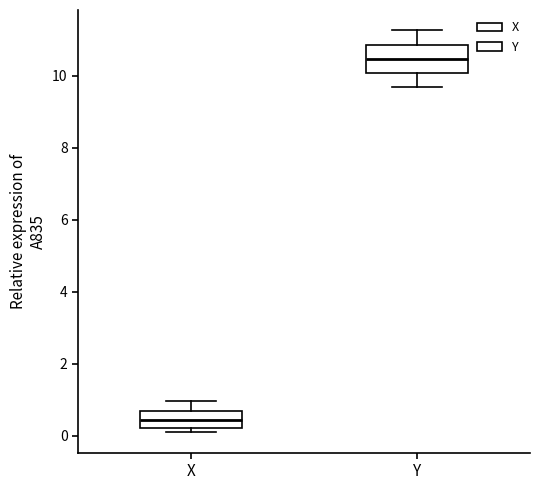

Where is the lower edge of the box for X on the y-axis? The values are not printed on the chart, so give them approximately, as read against the axis.

0.2